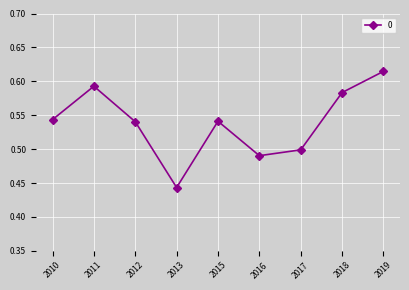

Between 2019 and 2018, which is larger?

2019